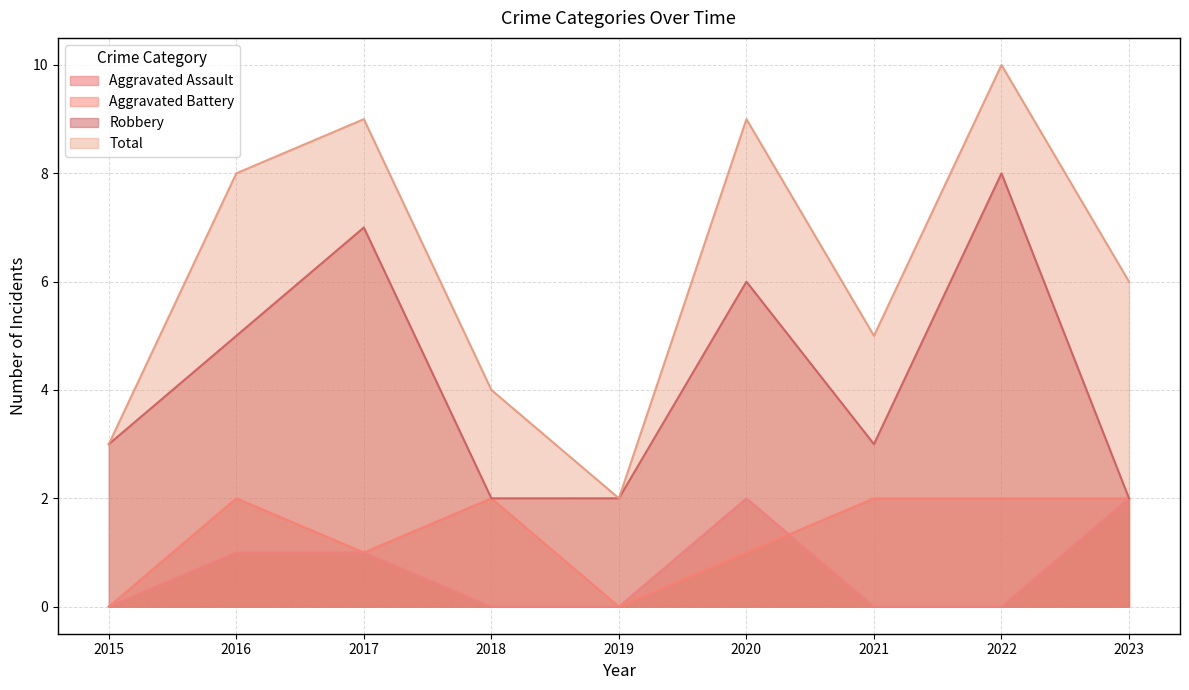

Which series has the largest total across all categories?

Total